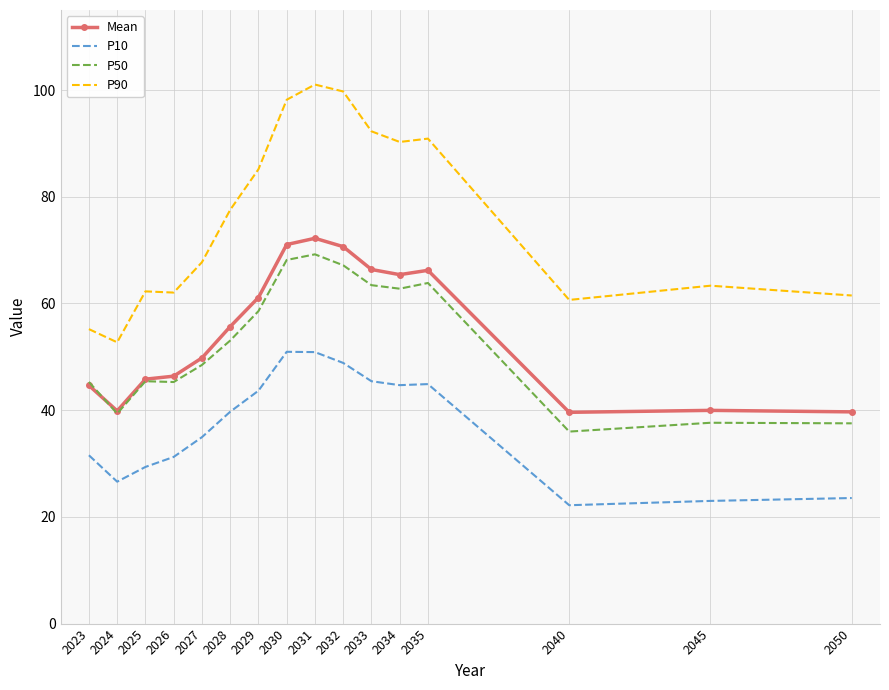

Is the value of P90 at 2034 greater than the value of P10 at 2028?

Yes